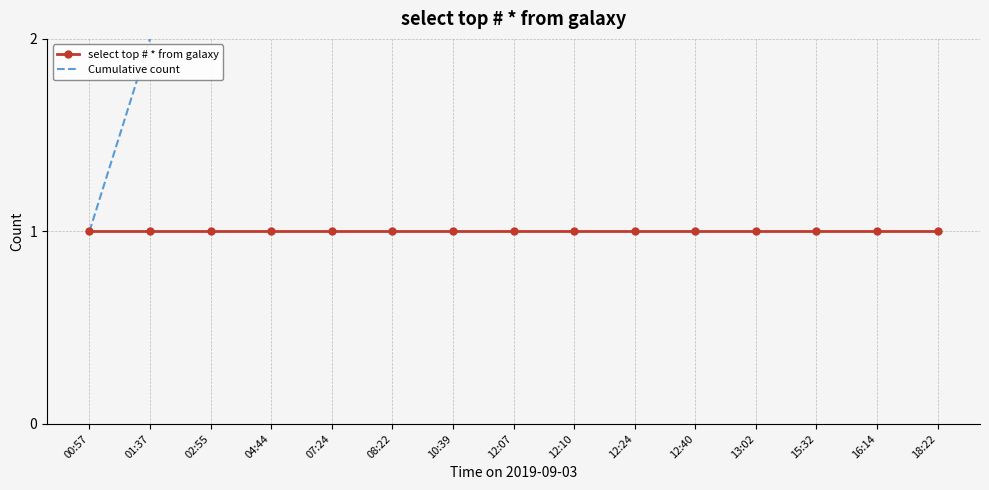

True or false: Cumulative count and select top # * from galaxy intersect in this chart.

False